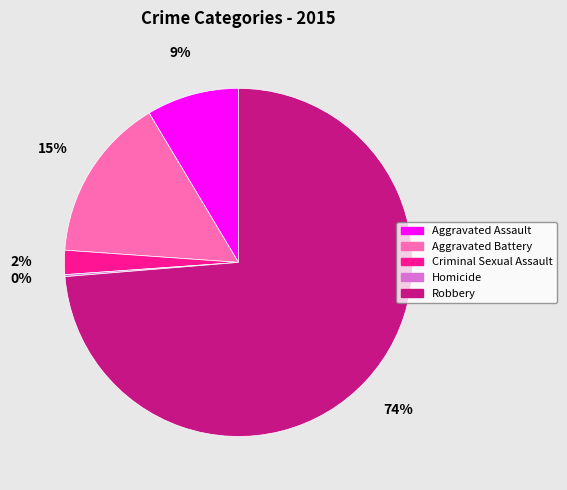

To the nearest percent, what is the difference between the largest and smallest slice percentages?

74%